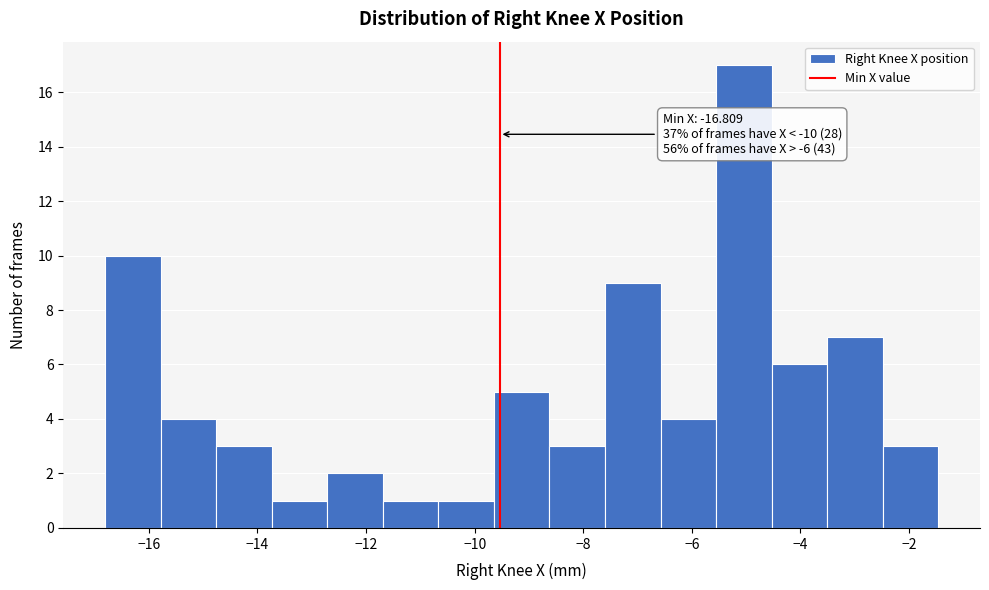

Over which range of the x-axis is the bar tallest?

-5.6 to -4.6